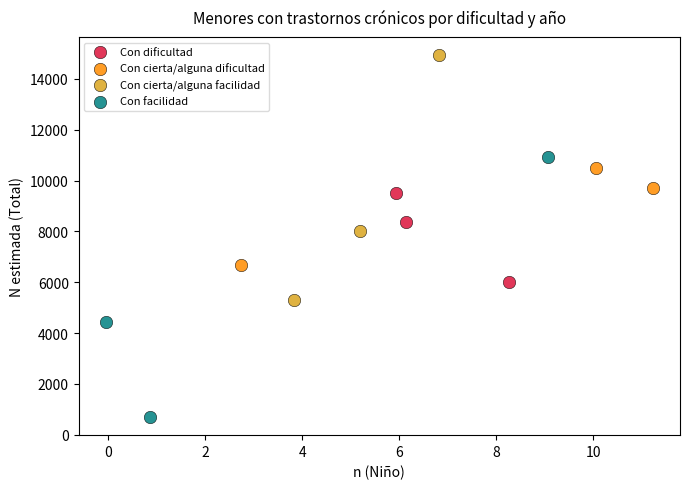

Which series has the widest spread of Y values?

Con facilidad